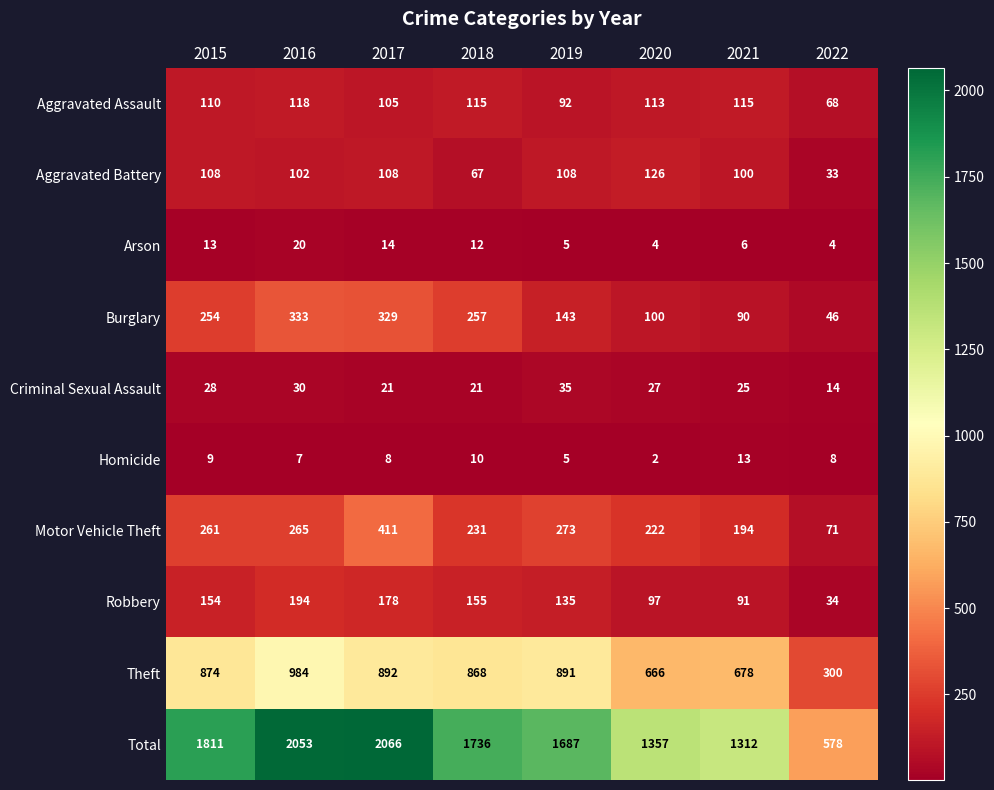

Which series has the widest spread of values?

Total